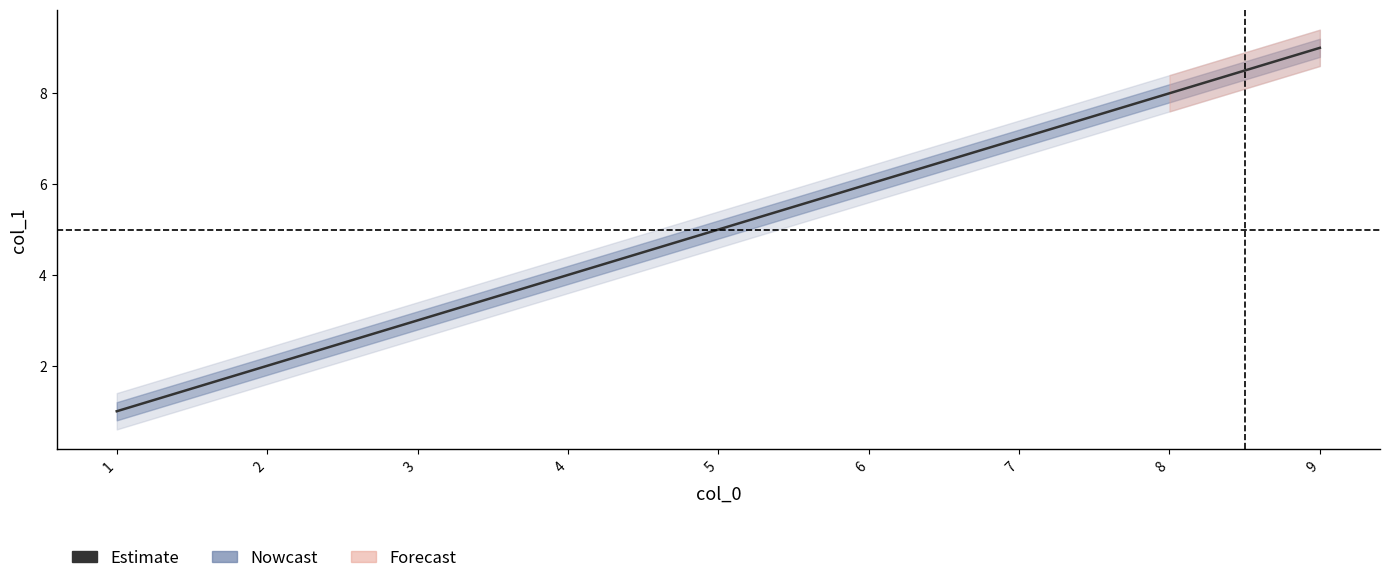

What is the average value?

5